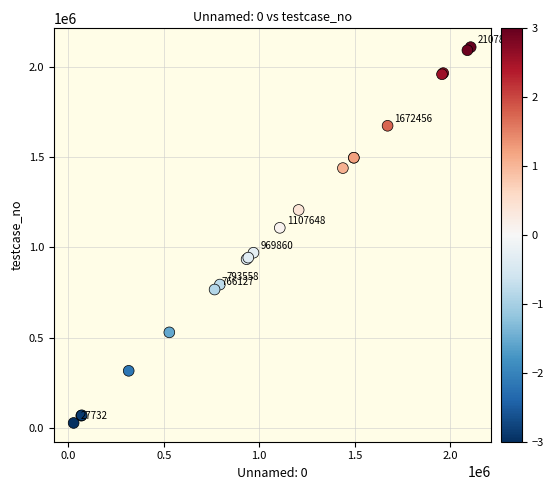

What Y value in the scatter plot is closest to 1067773?

1107649